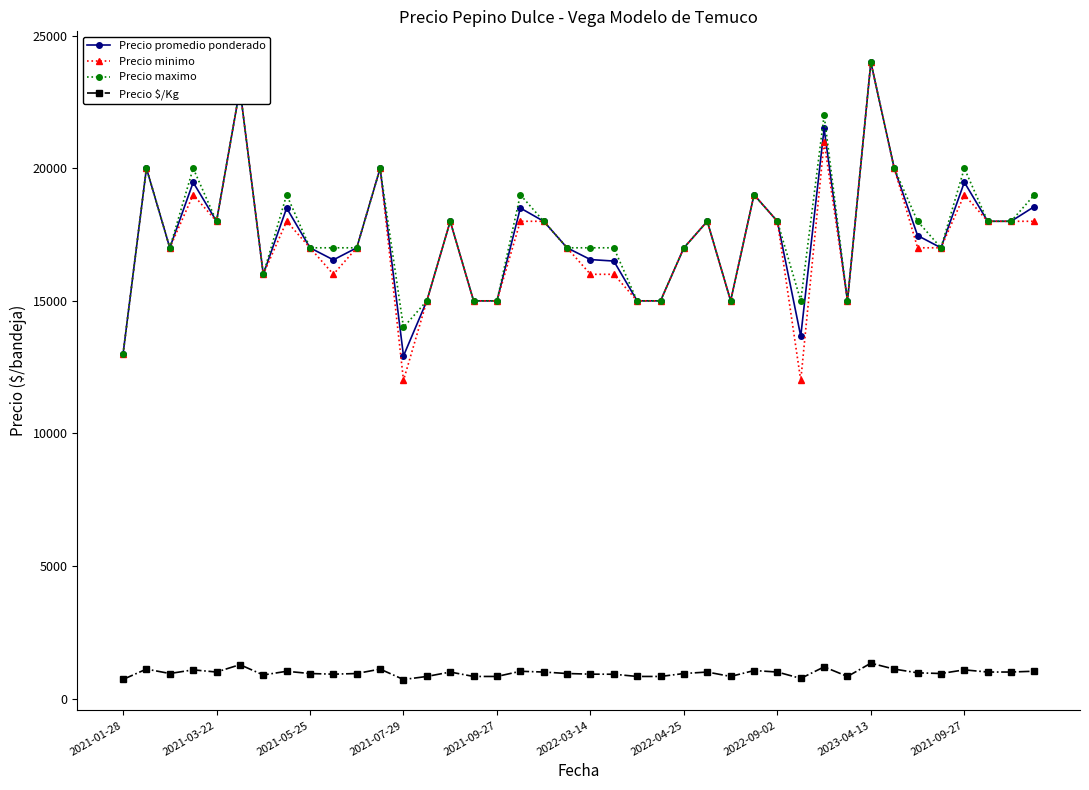

What is the greatest value displayed?

24000